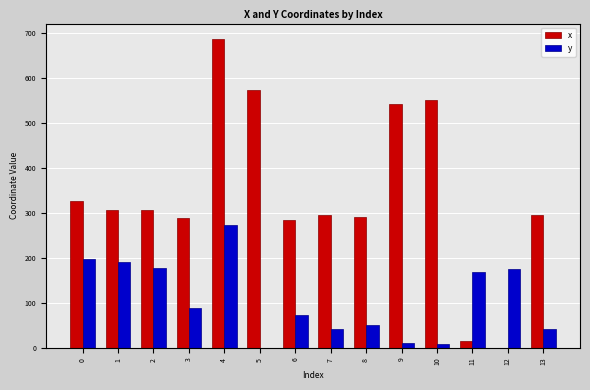

What is the sum of all x values?

4768.1